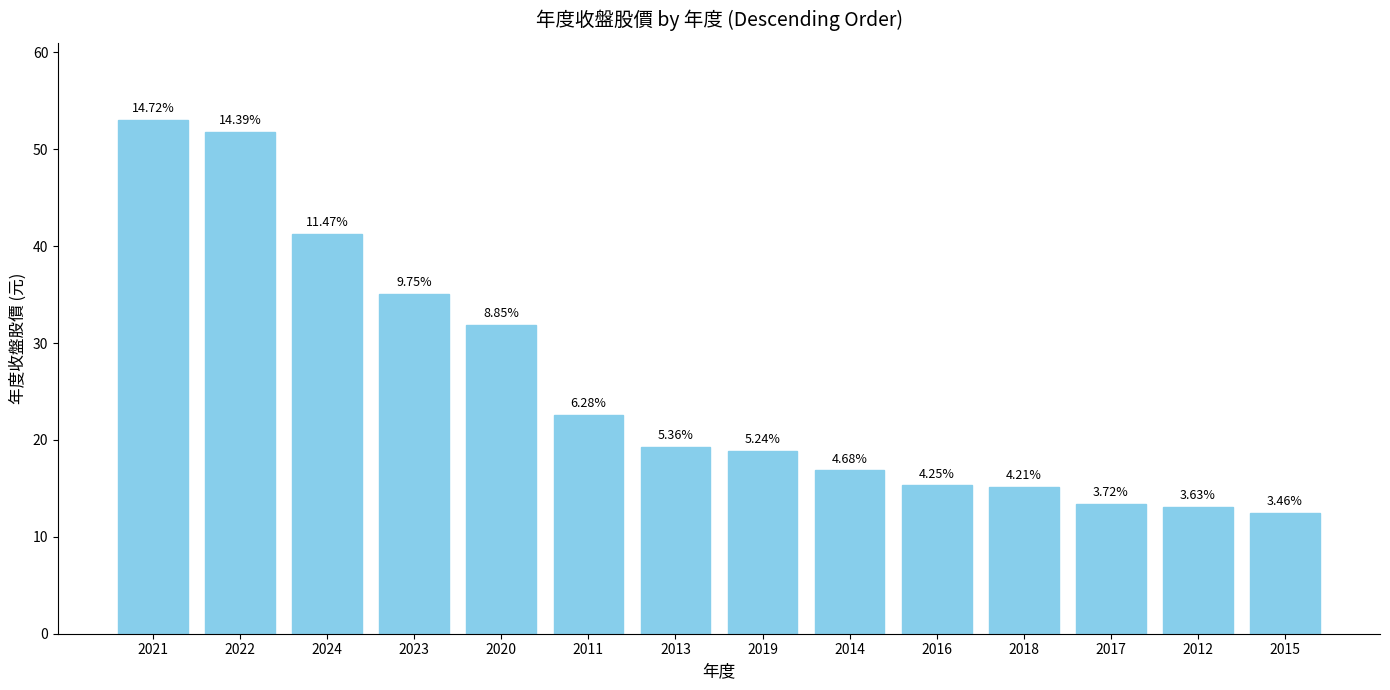

Does the chart contain any negative values?

No